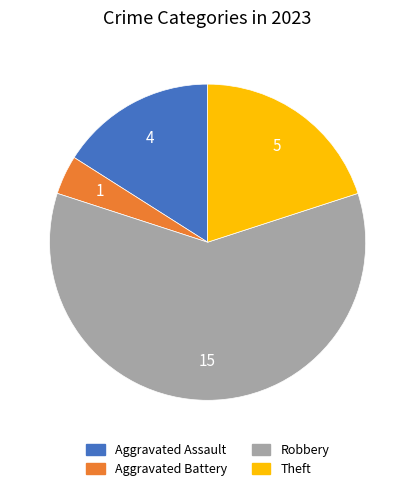

Do Robbery and Aggravated Battery together represent more than half of the pie?

Yes